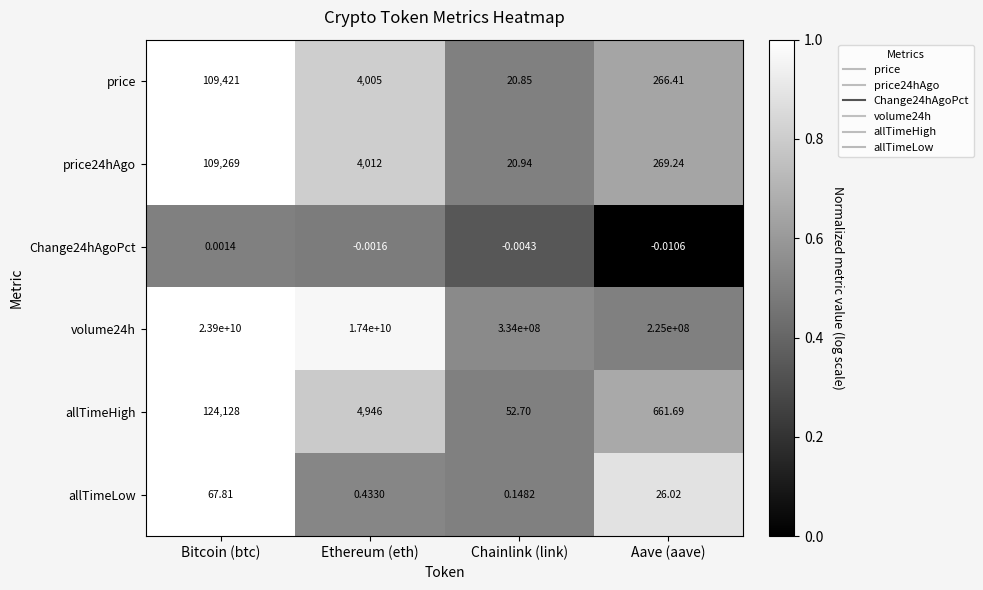

At how many categories does at least one series exceed 0?

4